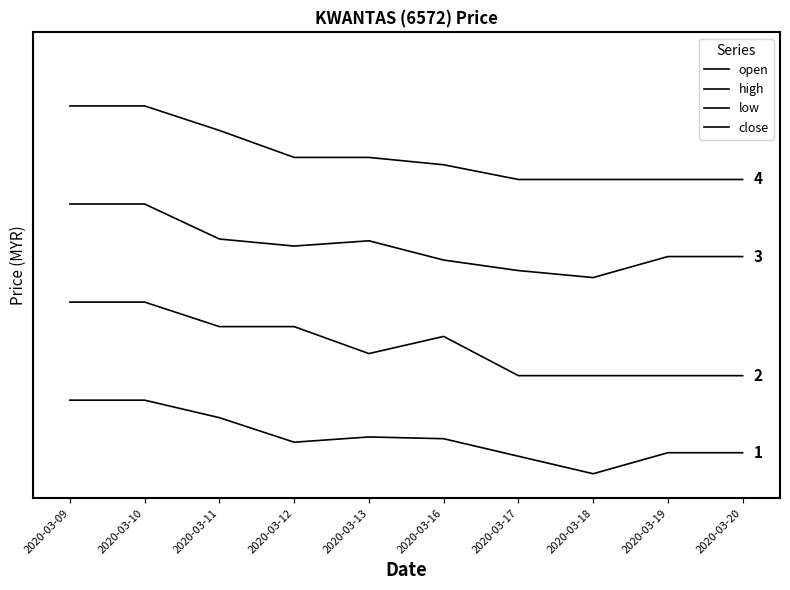

Is the value of close at 2020-03-09 greater than the value of high at 2020-03-16?

Yes